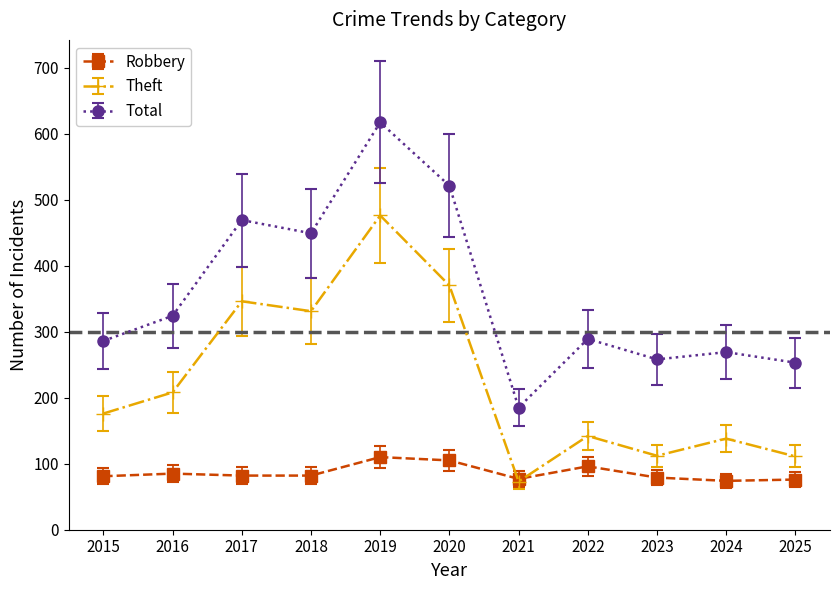

In Theft, how many points are lower than both neighbors (excluding endpoints)?

3